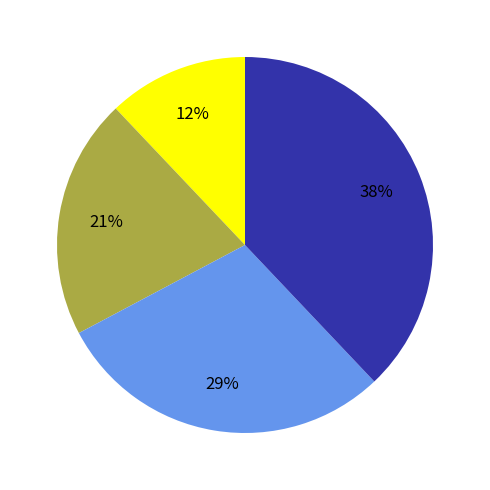

To the nearest percent, what is the difference between the largest and smallest slice percentages?

26%